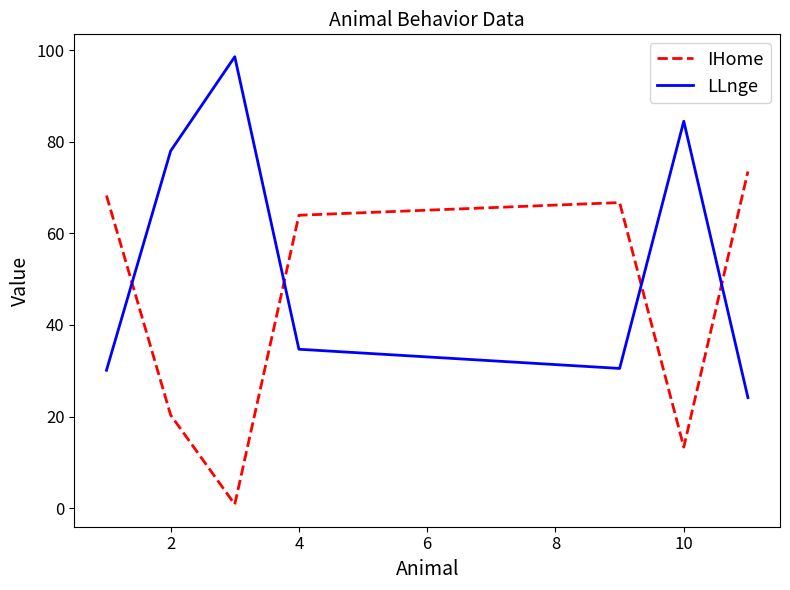

What is the difference between the maximum and minimum values in the IHome series?

72.6